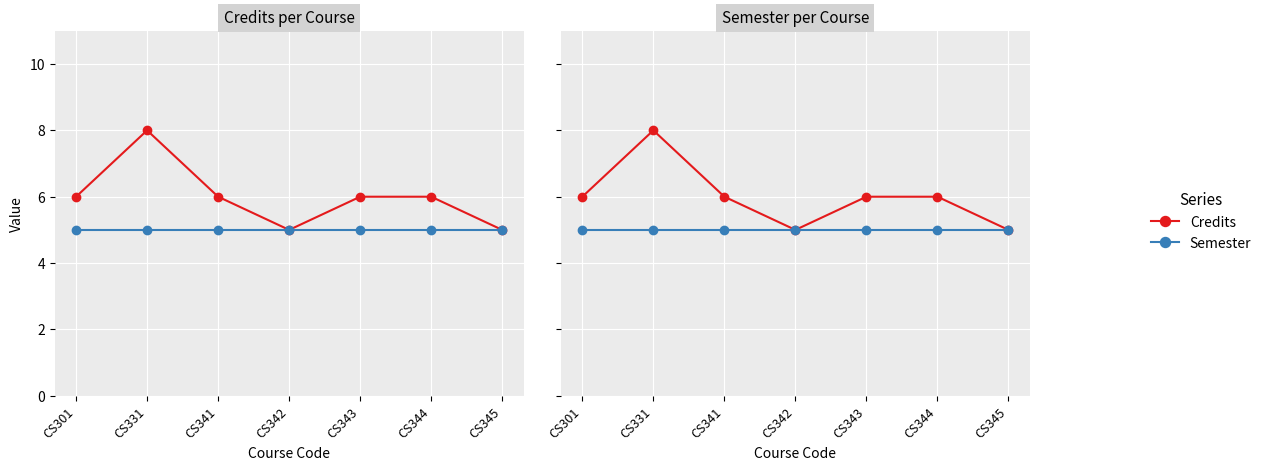

What is the sum of the Semester values at CS344 and CS331?

10